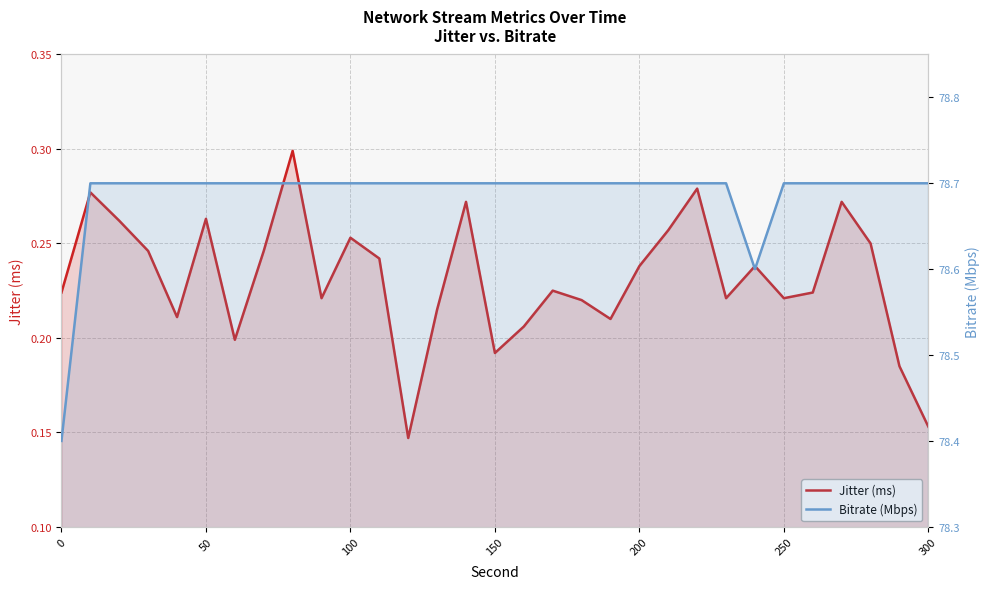

What is the difference between the highest and lowest values at 22?

78.4